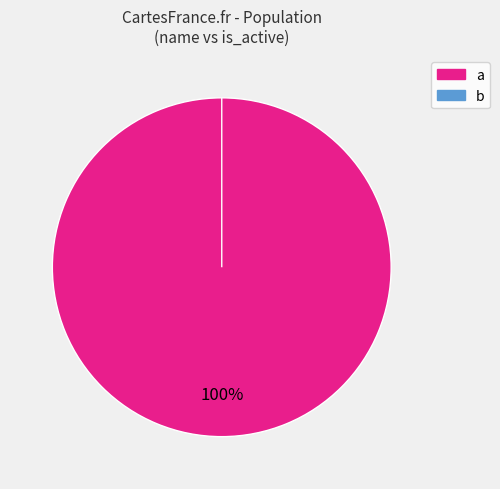

What is the majority slice?

a